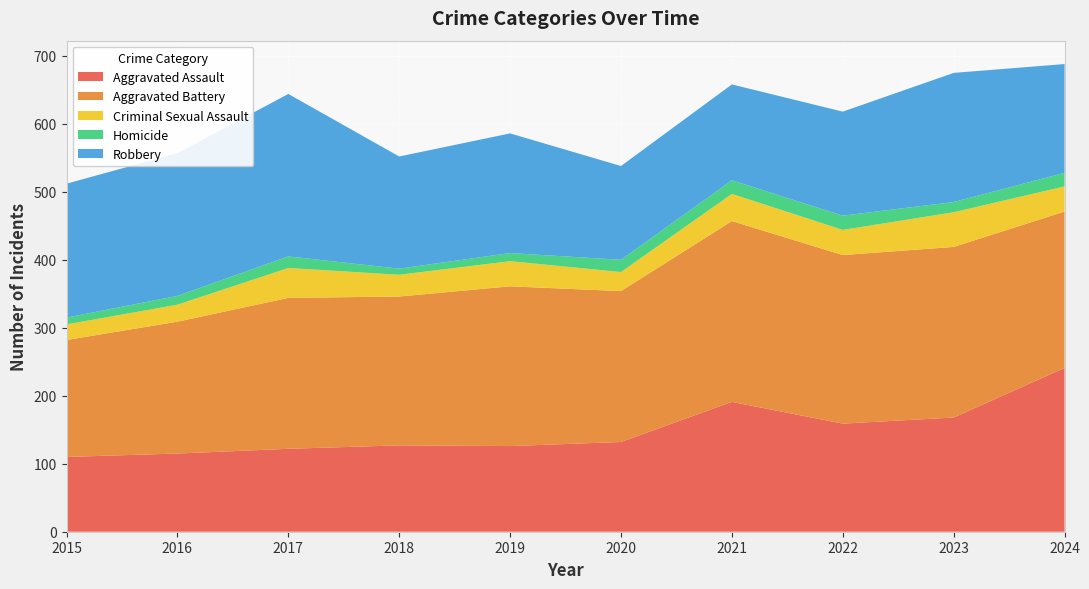

Reading left to right, extract all data points from this chart.

Aggravated Assault: 110	115	122	127	126	132	191	159	168	241
Aggravated Battery: 172	194	222	219	235	222	266	248	251	230
Criminal Sexual Assault: 23	25	44	32	37	28	40	37	51	37
Homicide: 10	13	17	9	12	18	20	21	15	20
Robbery: 197	210	239	165	176	138	141	153	190	160